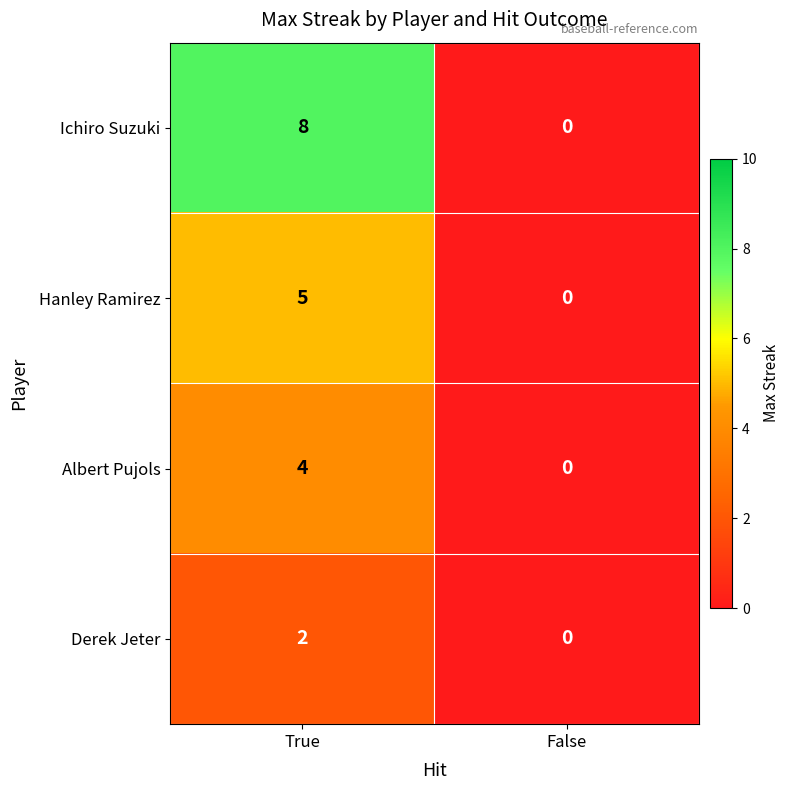

How many values in Derek Jeter are above zero?

1